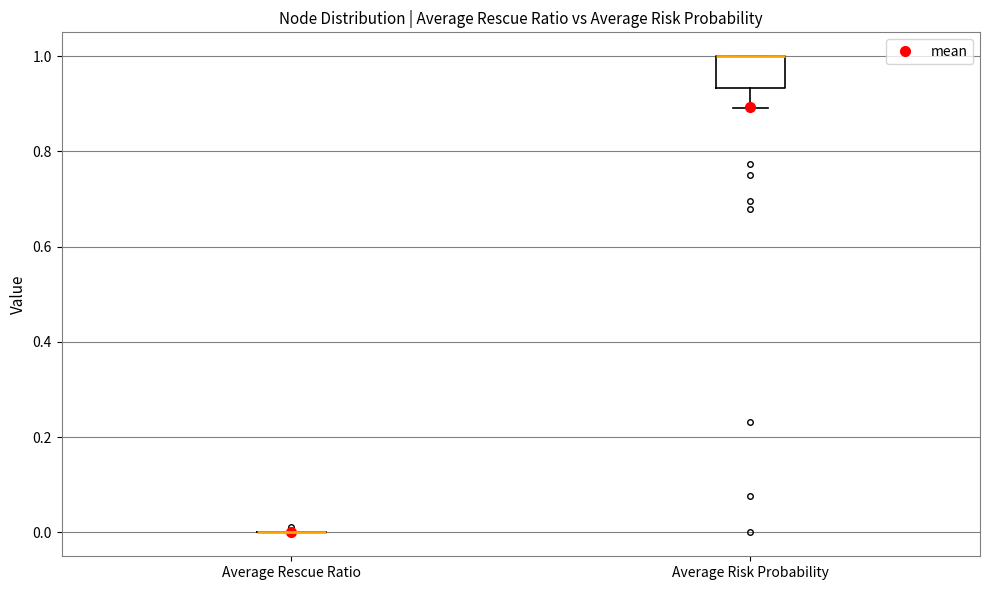

Reading left to right, read every box against the y-axis: the position of its median line, the range the box covers, and the ends of its whiskers. The values are not printed on the chart, so give them approximately, as read against the axis.

Average Rescue Ratio: box collapsed to a line at 0.00, whiskers 0.00 to 0.00
Average Risk Probability: median 1.00 (drawn on the box's upper edge), box 0.94 to 1.00, whiskers 0.90 to 1.00